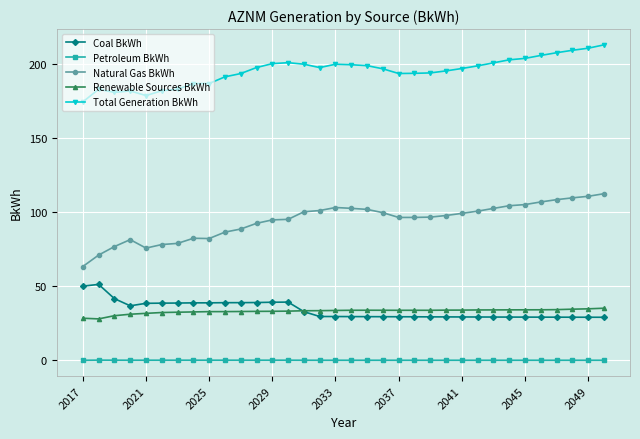

True or false: Petroleum BkWh and Total Generation BkWh cross at least once.

False